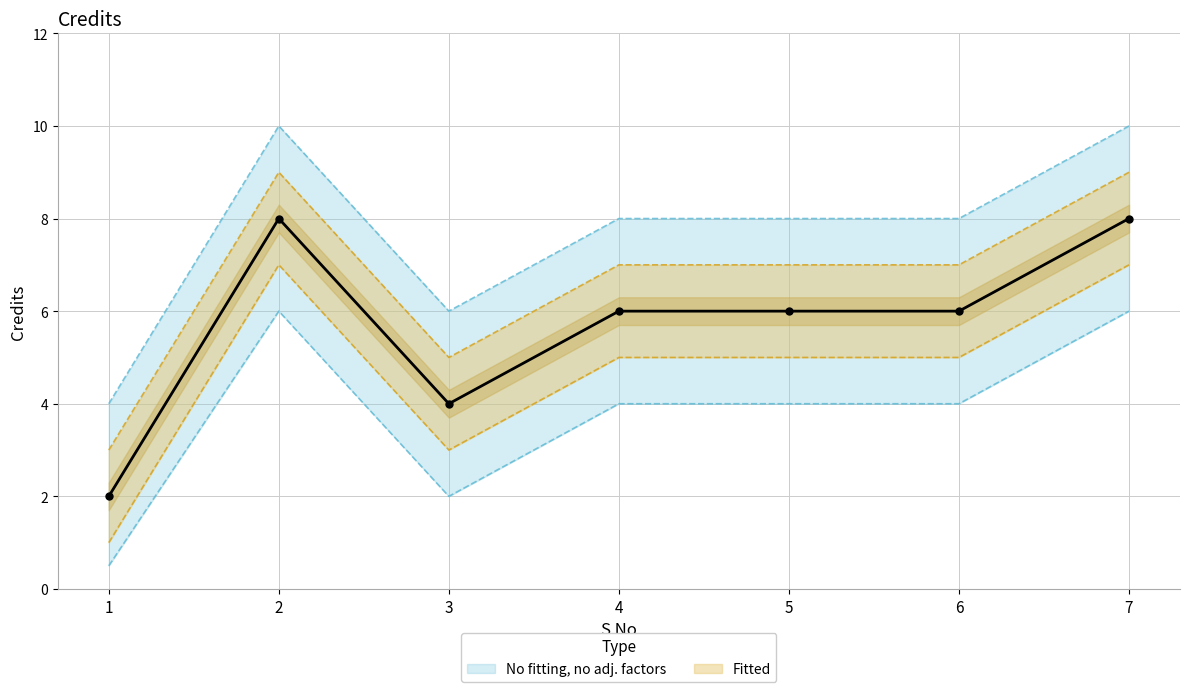

Rank the series at 2 from lowest to highest value.

Credits_lower2, Credits_lower1, Credits, Credits_upper2, Credits_upper1